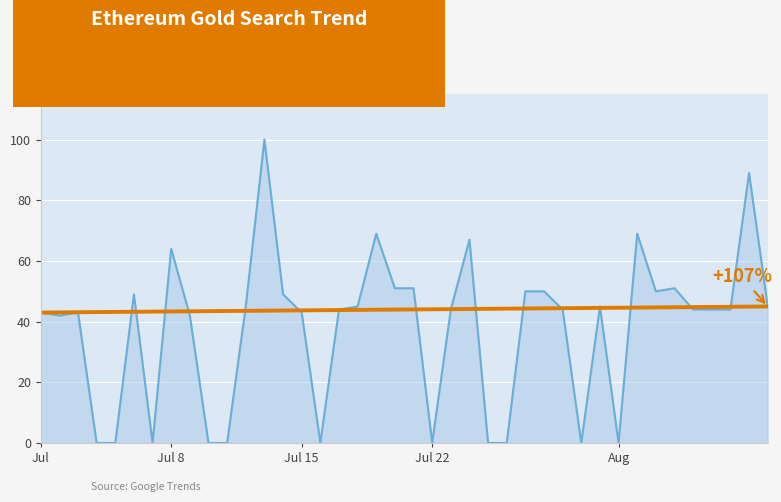

Count the number of data series in this chart.

1